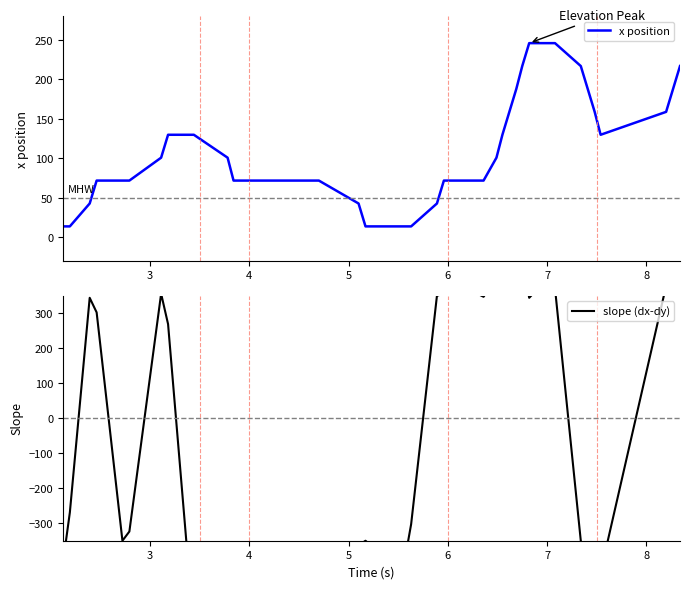

How many values in the x position series exceed 101?

17